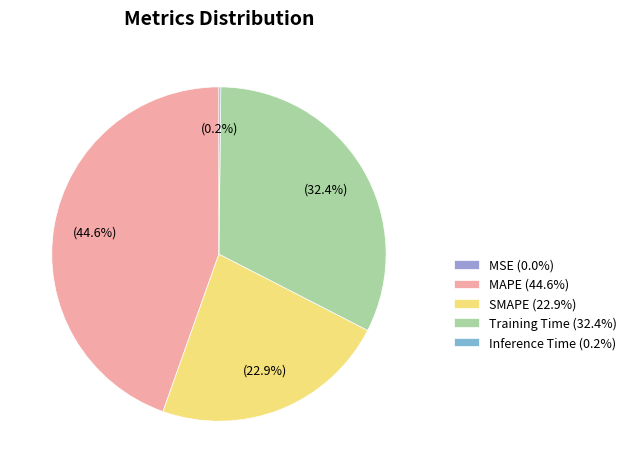

To the nearest percent, what is the combined percentage of MAPE and MSE?

45%